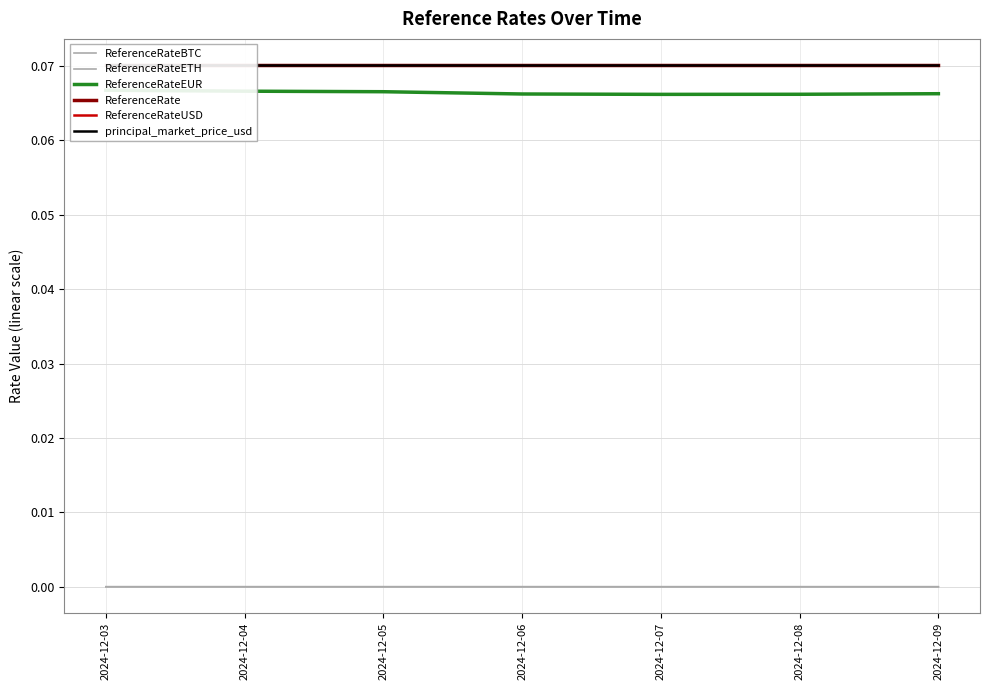

The value of ReferenceRateEUR at 2024-12-06 is 0.1. True or false?

True